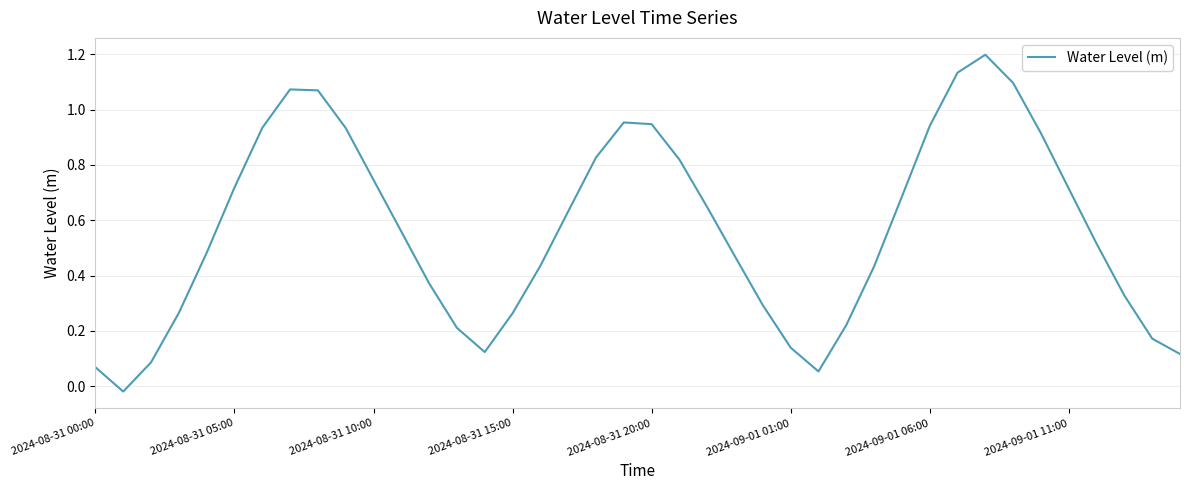

What is the difference between the maximum and minimum values?

1.2